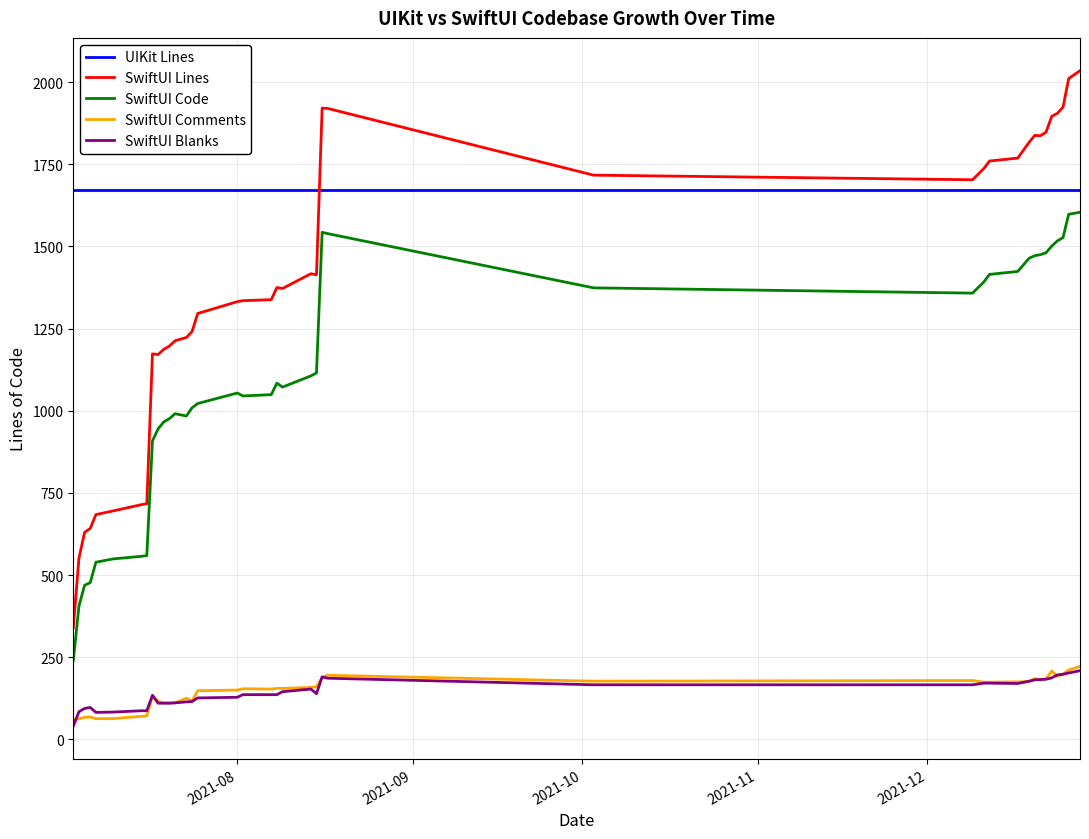

True or false: SwiftUI Code and UIKit Lines cross at least once.

False